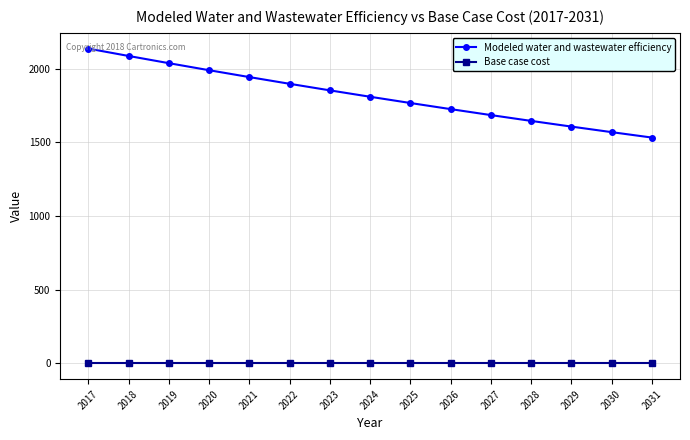

Which series has the widest spread of values?

Modeled water and wastewater efficiency